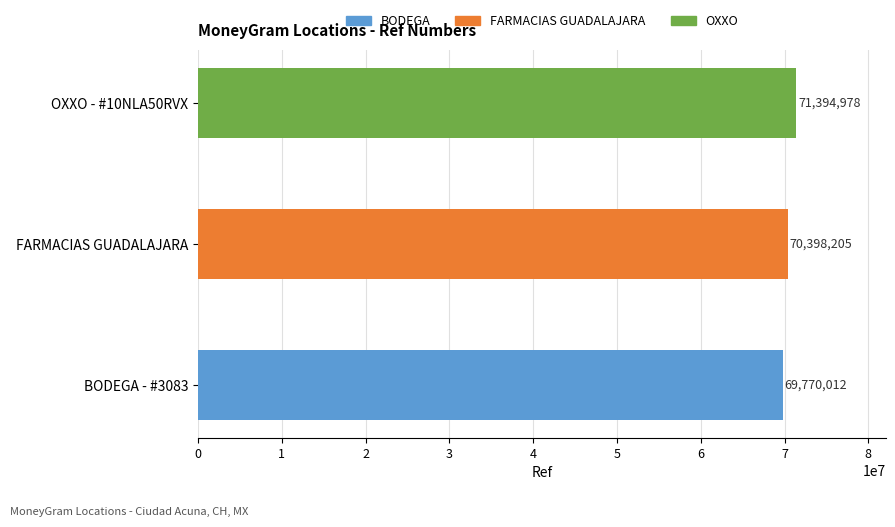

What value does the data have at BODEGA - #3083, to the nearest 100?

69770000